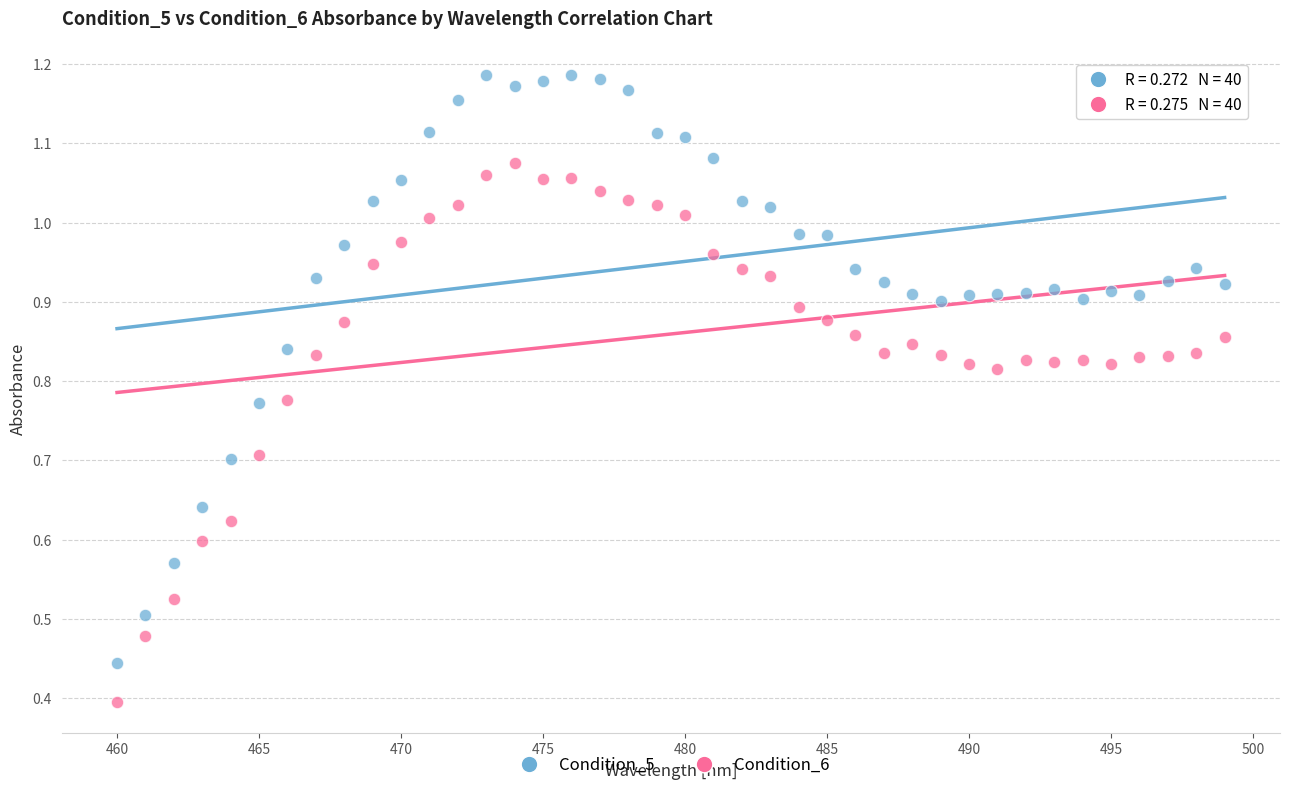

Which series contains the highest Y value?

Condition_5